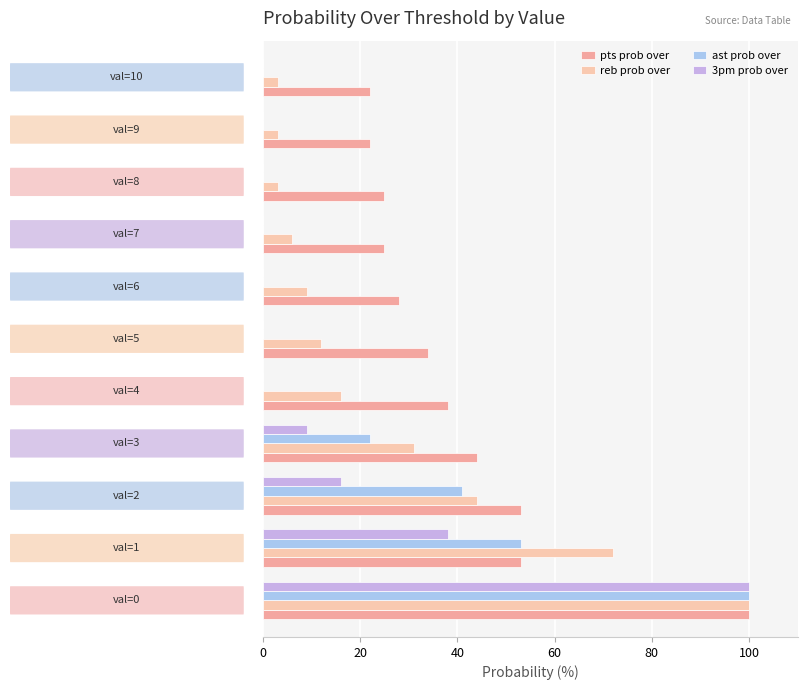

How many series are shown in this chart?

4